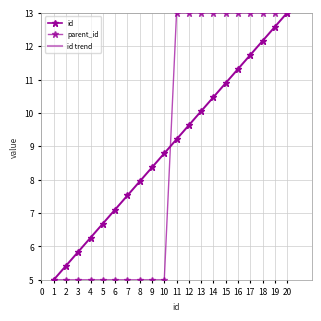

True or false: id trend and parent_id intersect in this chart.

True